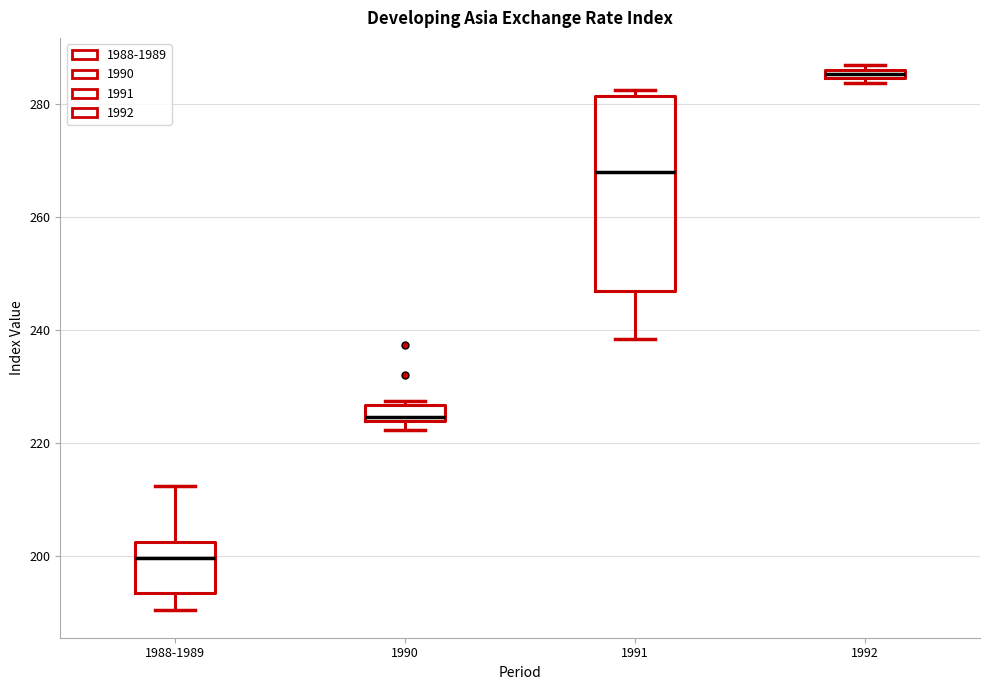

Which box's median line is the highest?

1992